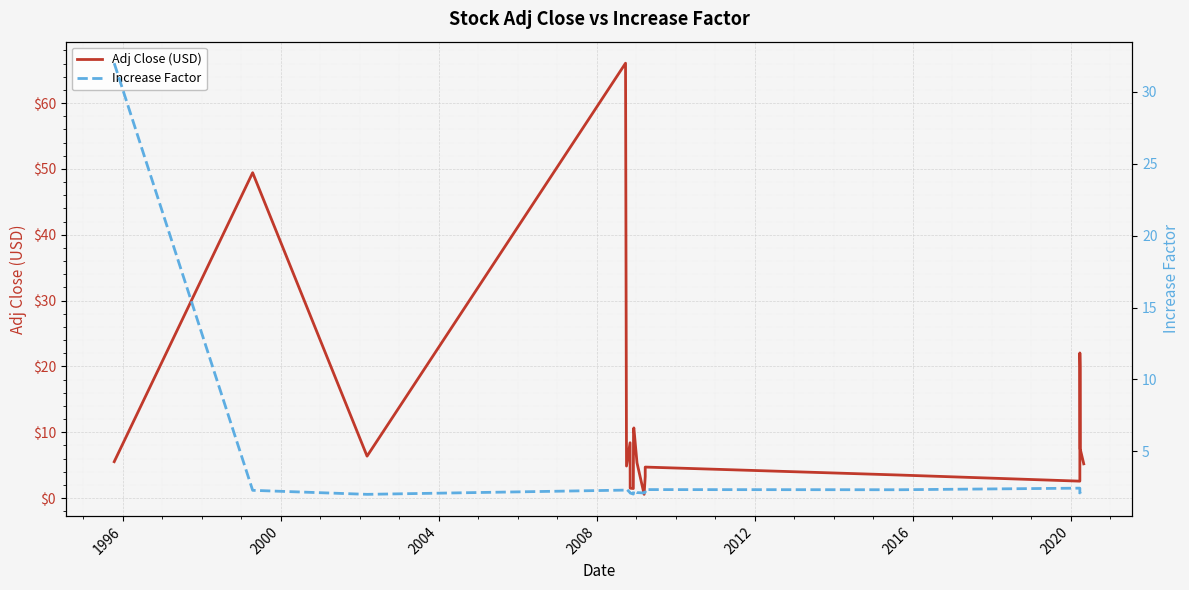

Rank the series by their average value, from highest to lowest.

Adj Close (USD), Increase Factor